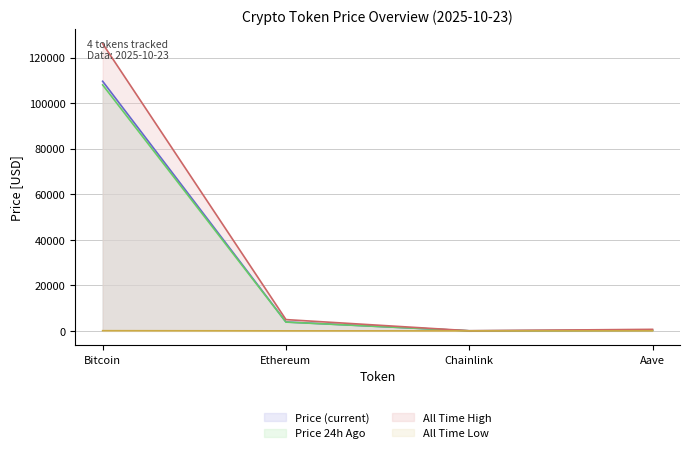

At how many categories does at least one series exceed 58653?

1